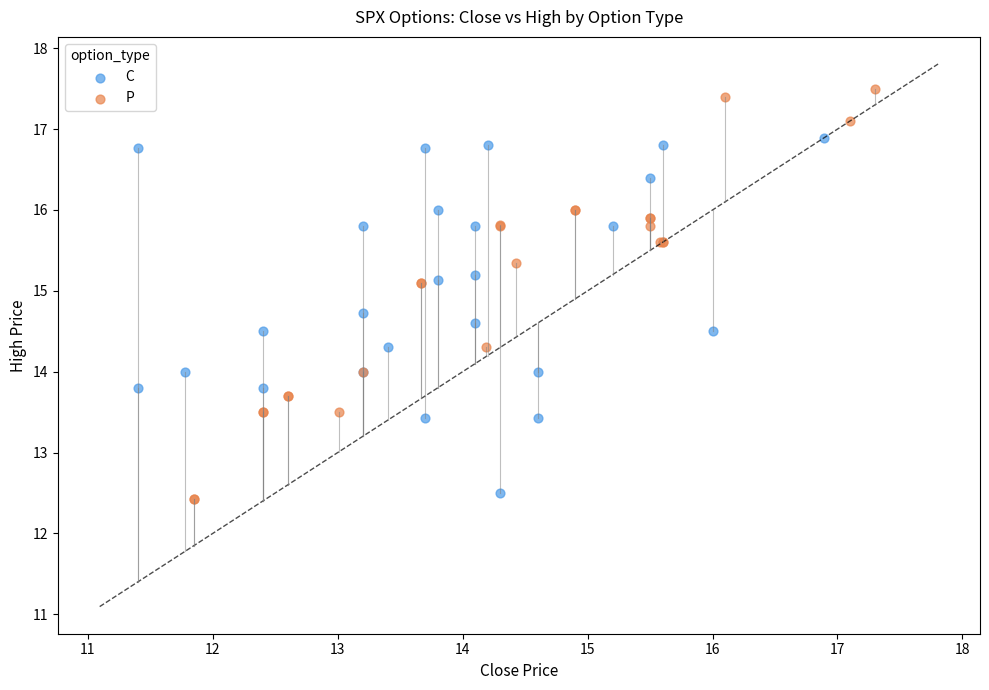

Which series has the largest Y range (max minus min)?

P